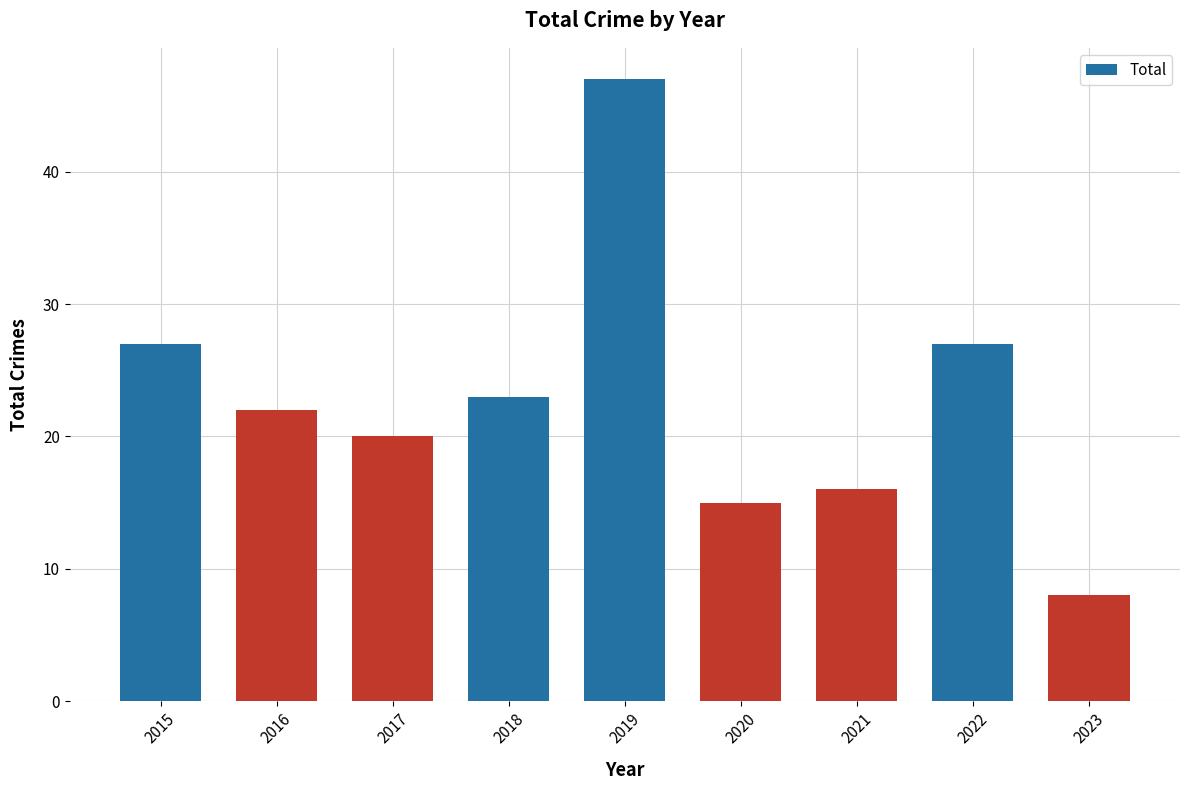

What is the difference between the values at 2019 and 2021?

31